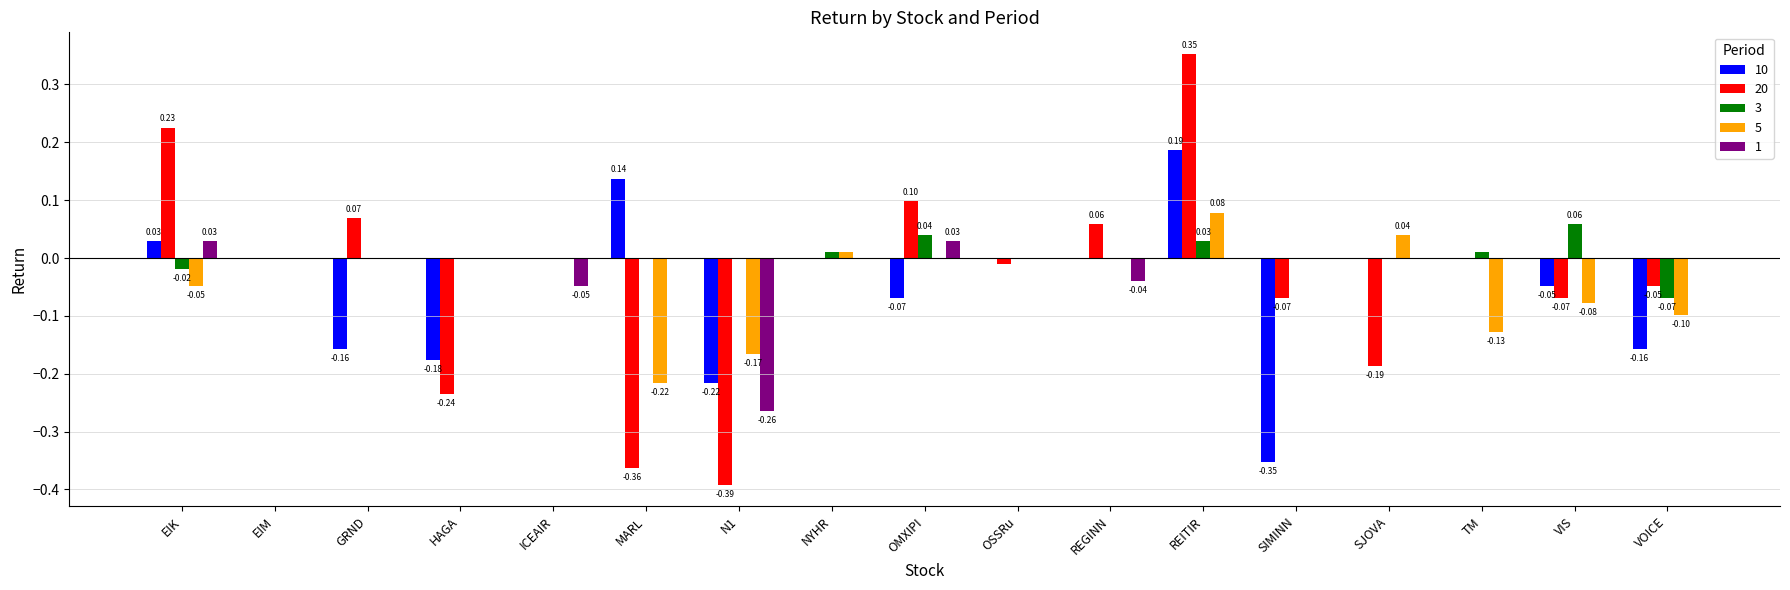

Which series changed the most between N1 and VOICE?

20